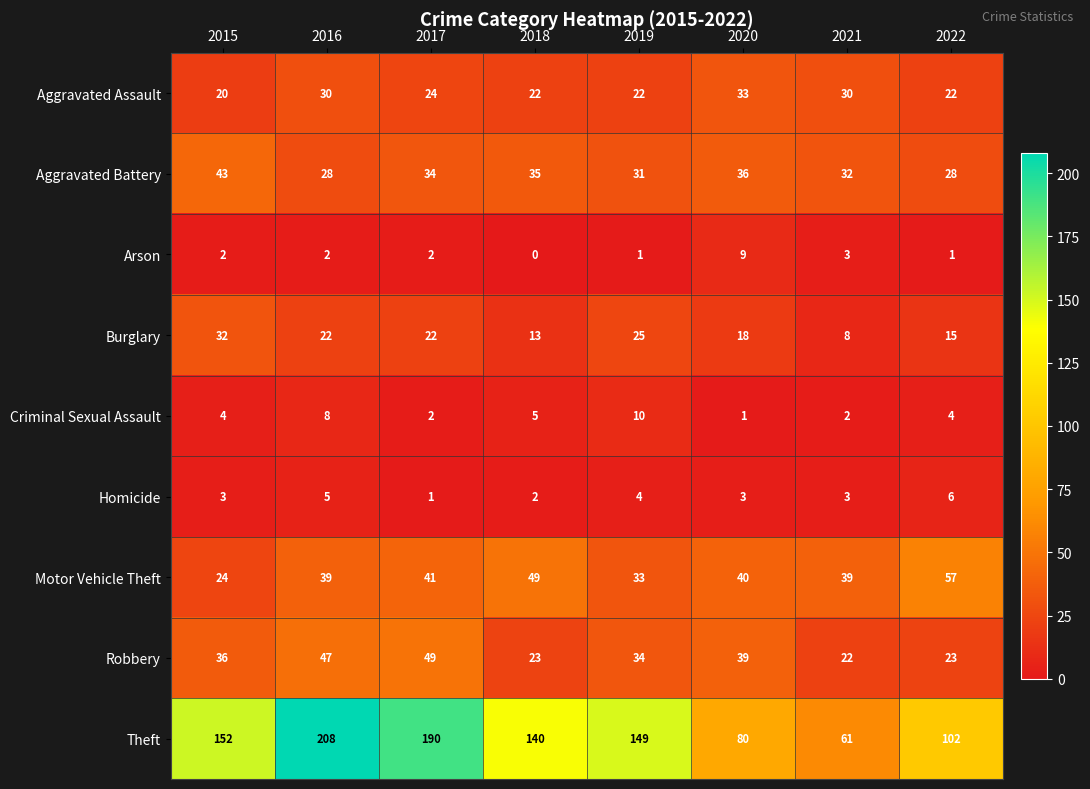

How many Homicide values are between 3 and 5?

5